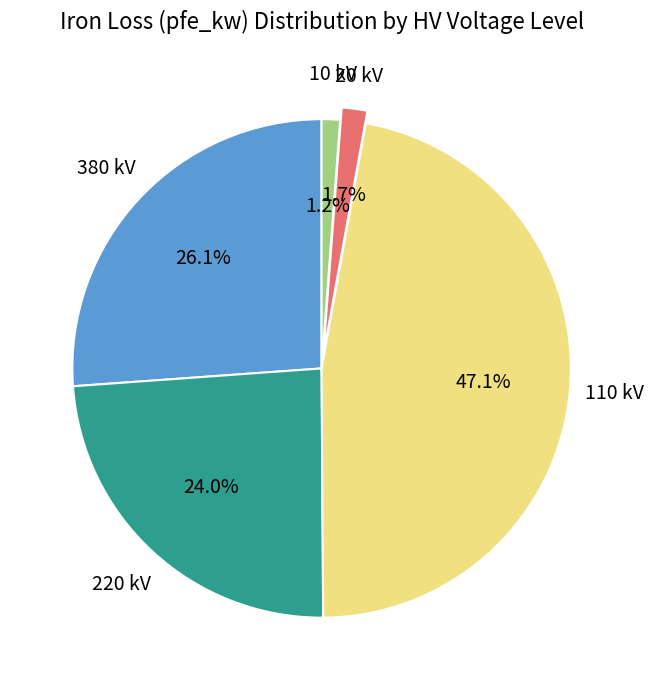

To the nearest percent, what is the average slice percentage?

20%